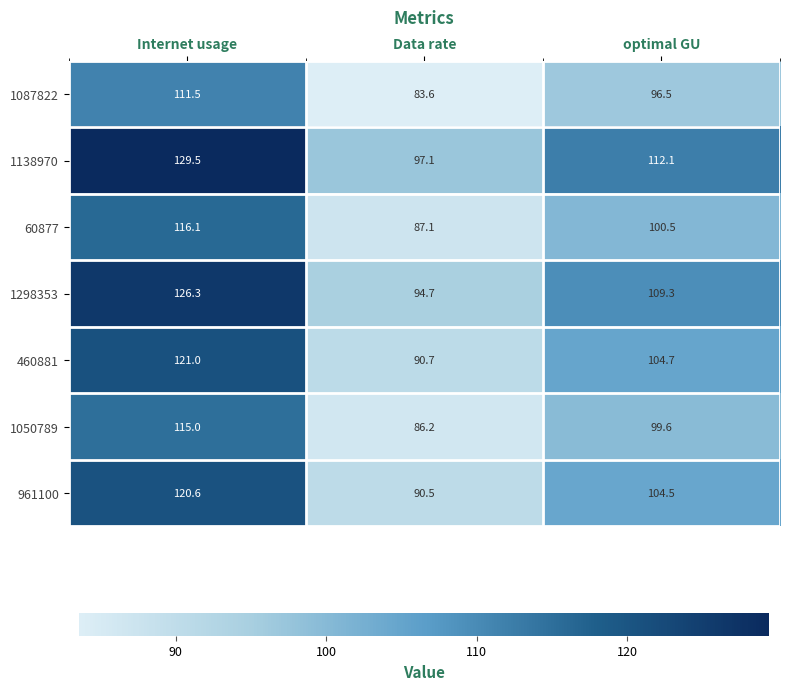

What is the total value across all series at Internet usage?

840.0